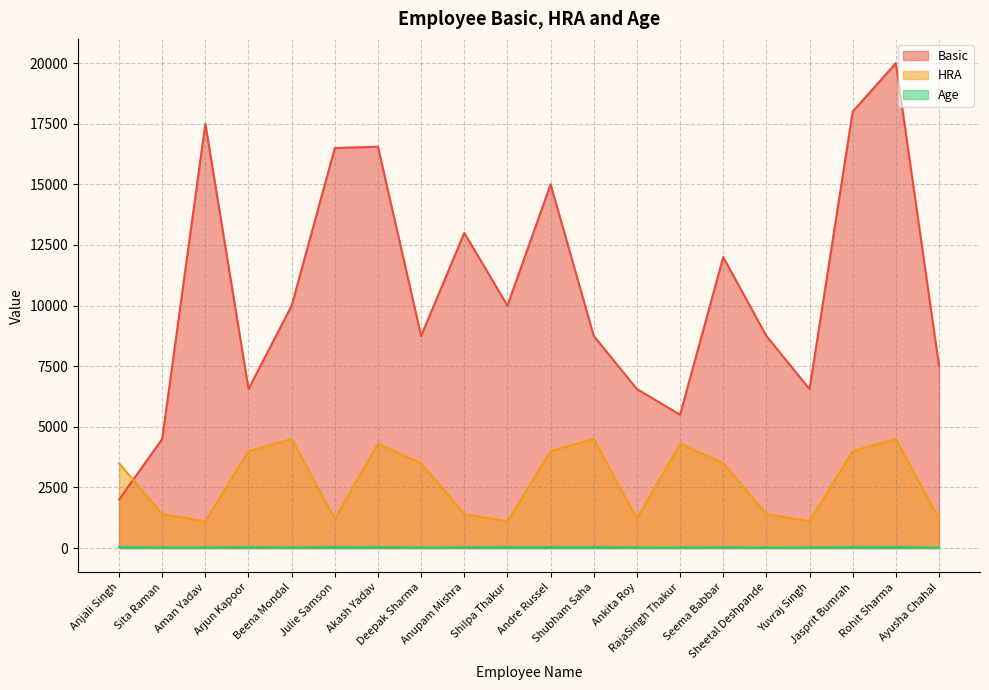

True or false: Age has more than 0 interior local peaks.

True